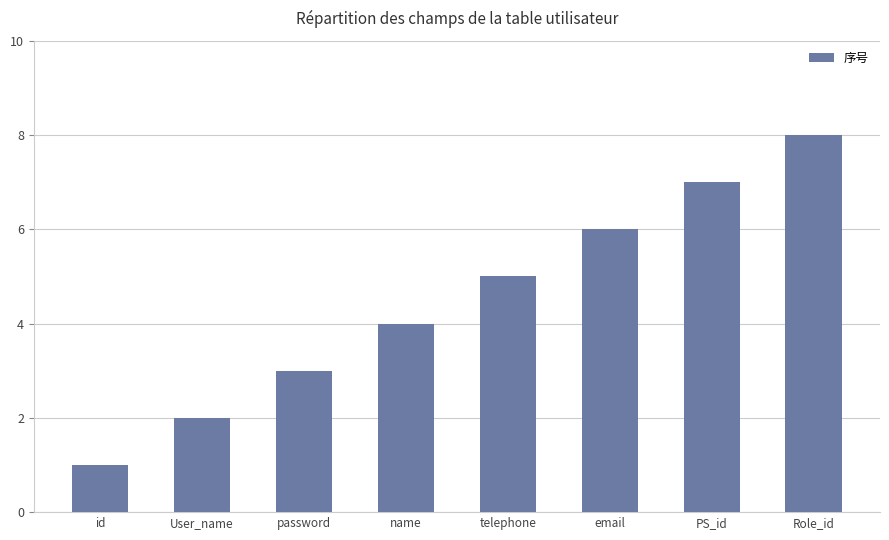

What is the minimum value shown in the chart?

1